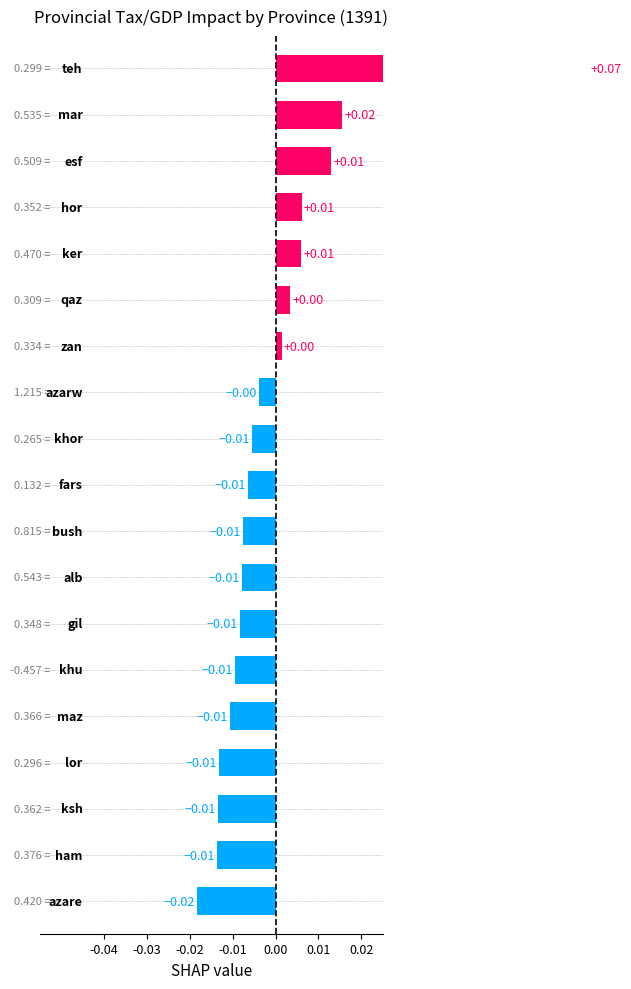

What position from the left is 9?

10